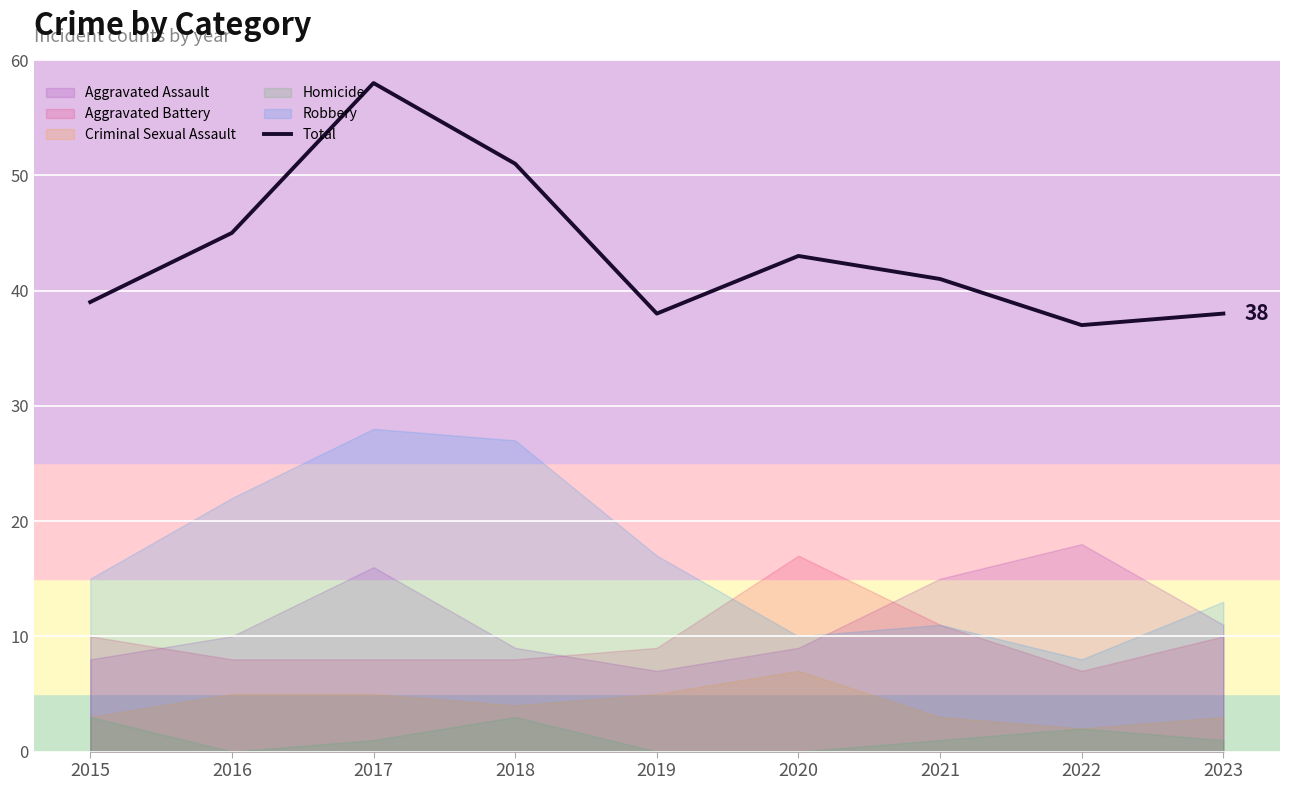

Is it true that the value at 2016 is 10?

False